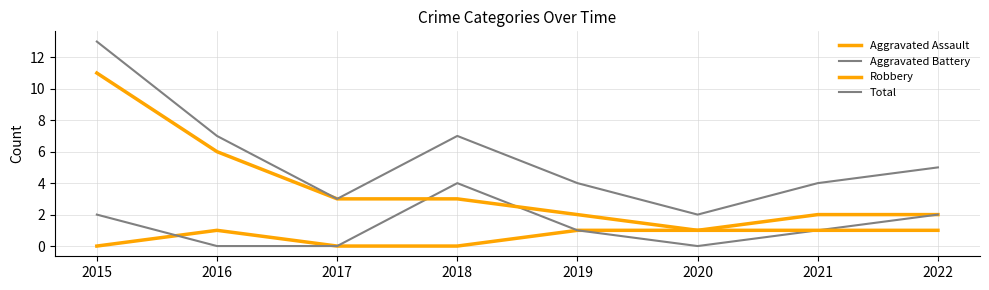

Rank the series at 2021 from highest to lowest value.

Total, Aggravated Assault, Aggravated Battery, Robbery